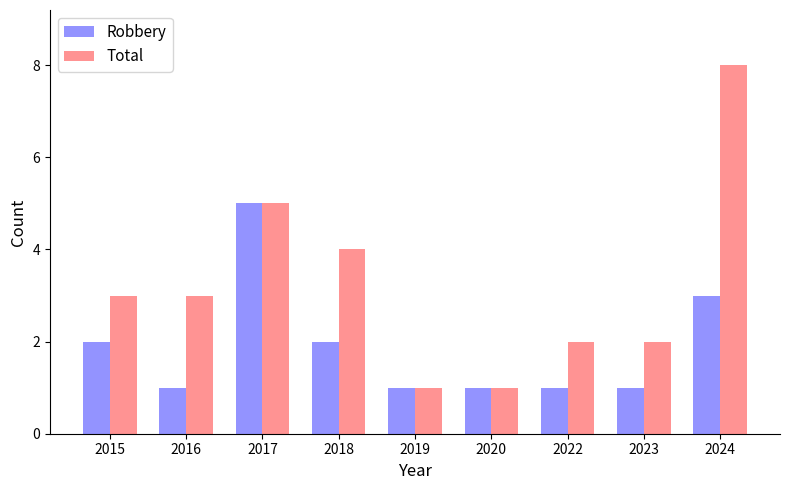

What is the total value across all series at 2022?

3